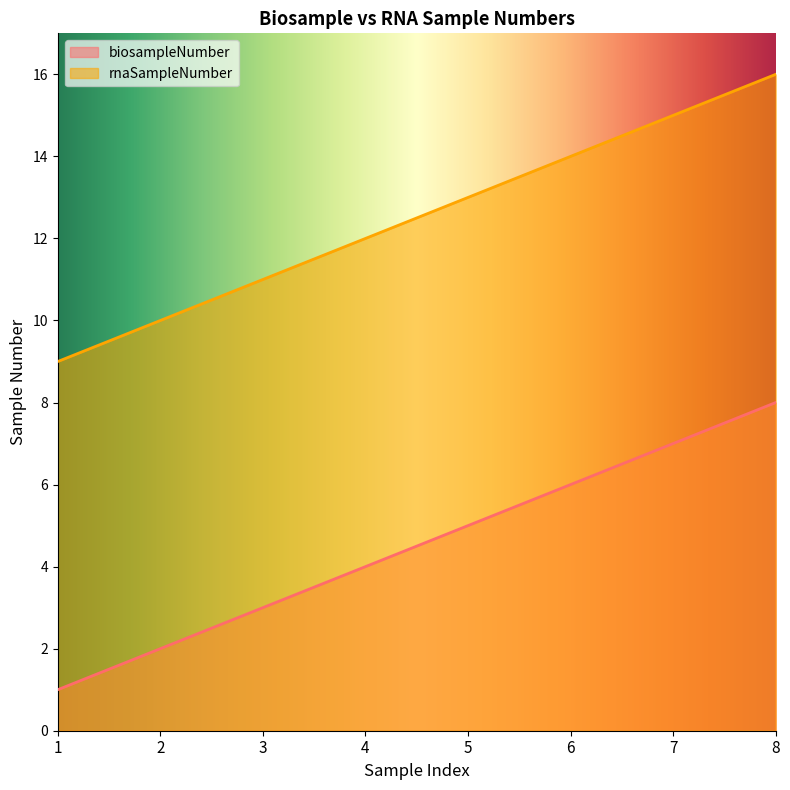

What is the value of the biosampleNumber point at the 3rd from the left?

3